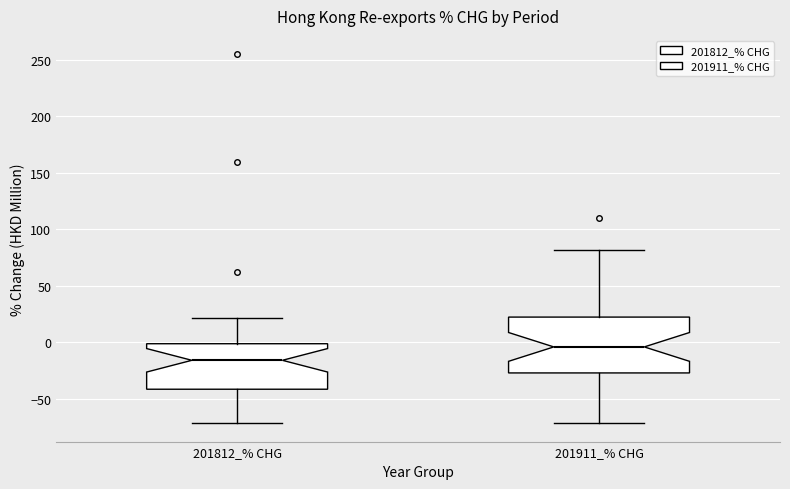

Which box's median line is the lowest?

201812_% CHG